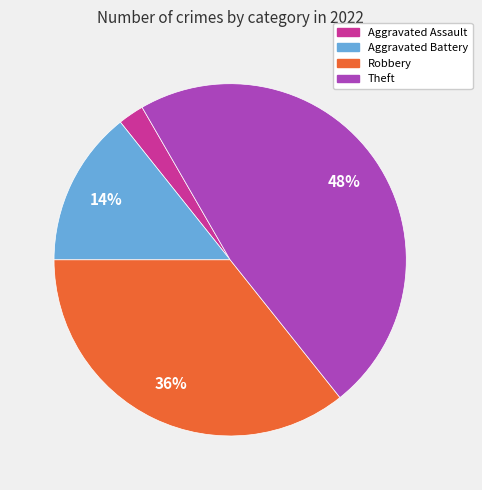

Do Robbery and Aggravated Assault together represent more than half of the pie?

No